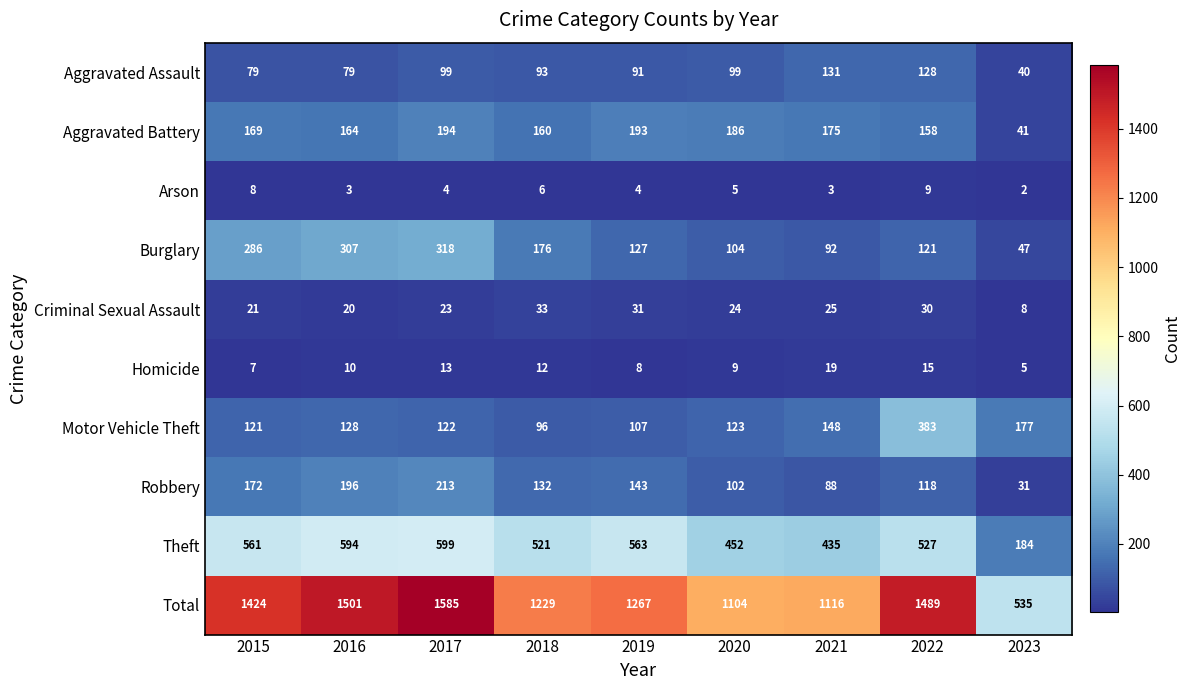

What is the difference between the Robbery values at 2022 and 2020?

16